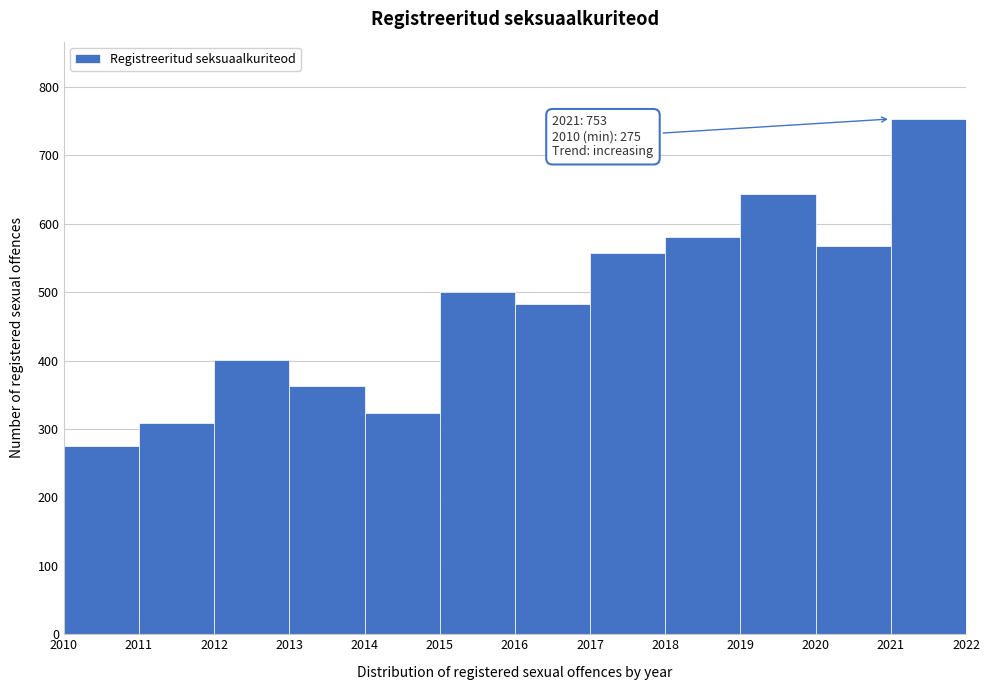

Reading right to left, extract all data points from this chart.

2021=753	2020=567	2019=643	2018=580	2017=557	2016=482	2015=500	2014=324	2013=363	2012=401	2011=308	2010=275